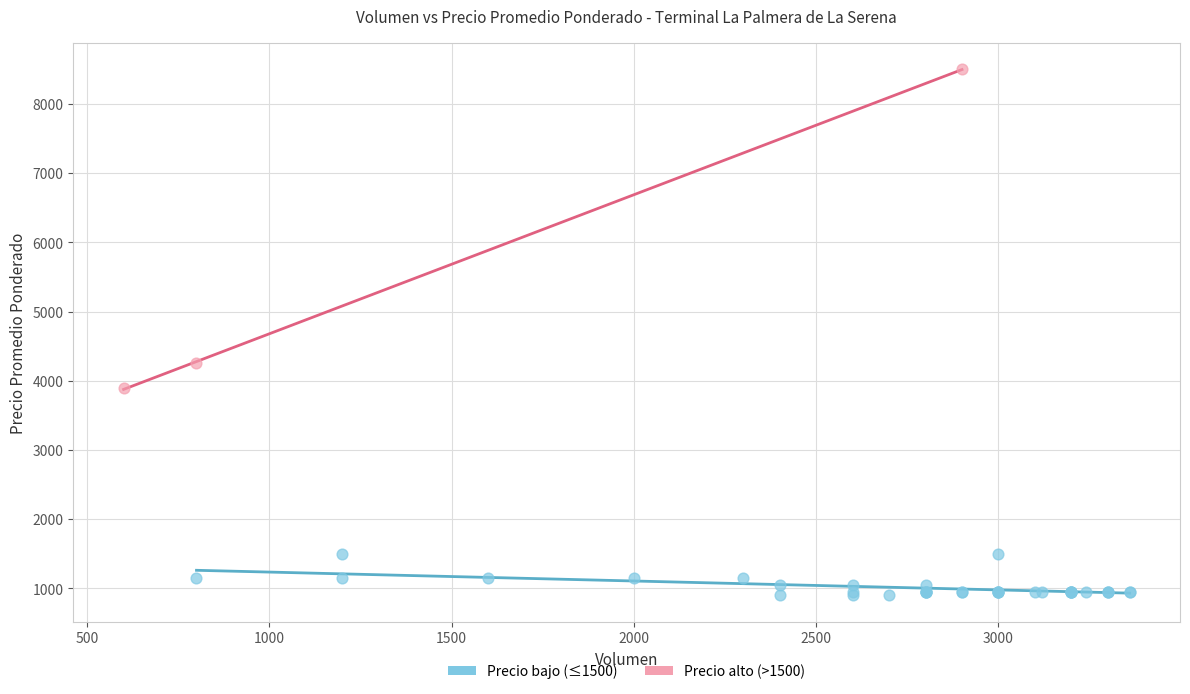

Which series contains the lowest Y value?

Precio bajo (≤1500)